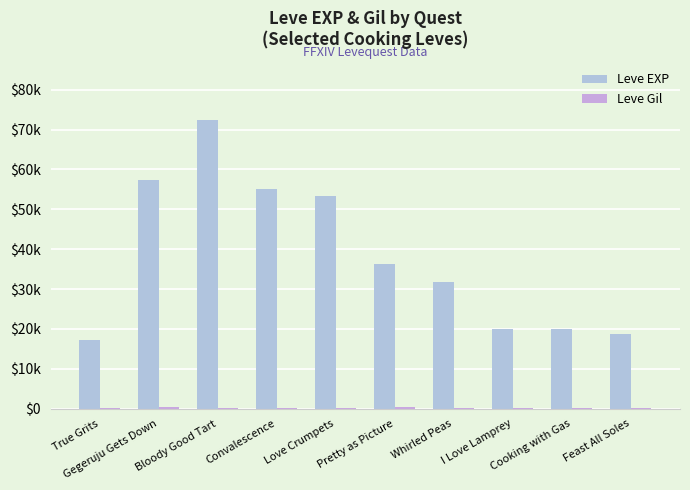

What is the label of the 2nd bar from the right?

Cooking with Gas